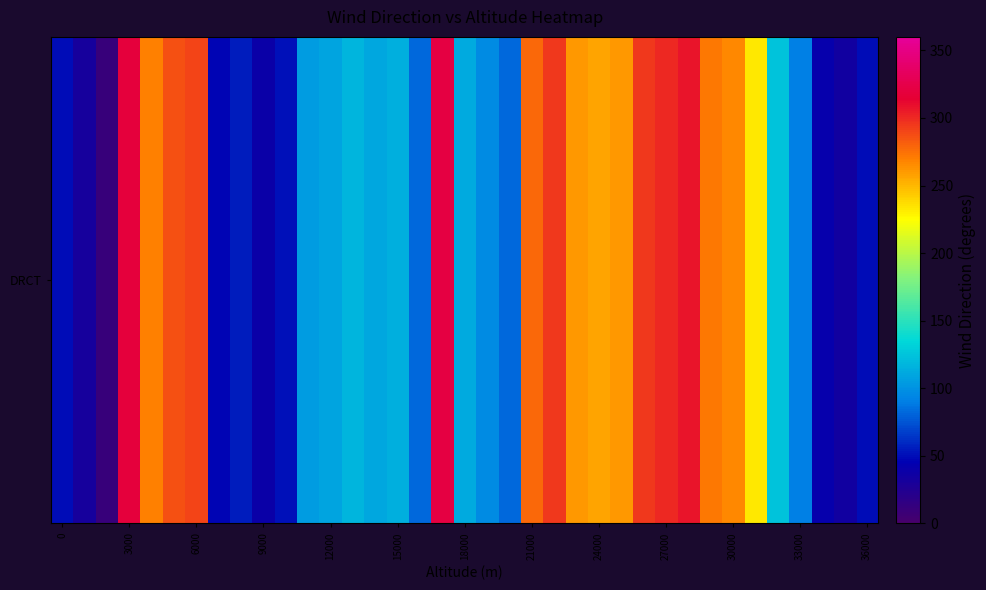

Reading left to right, list all the values displayed in this chart.

50.0	31.6	10.3	318.9	269.3	285.6	290.0	46.7	55.9	38.9	51.9	105.2	109.1	117.0	110.7	114.4	82.3	321.3	111.6	96.1	82.2	277.4	295.0	261.2	256.9	260.7	295.0	300.0	307.9	272.4	266.6	233.3	125.0	91.1	41.5	33.8	49.4